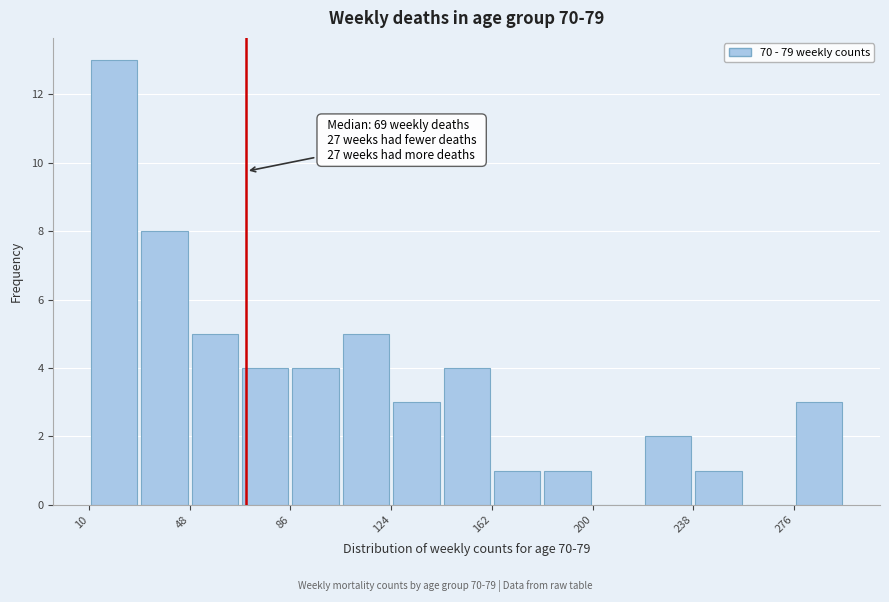

Around what value on the x-axis is the tallest bar? Give the approximate position of its centre, as read against the axis.

20